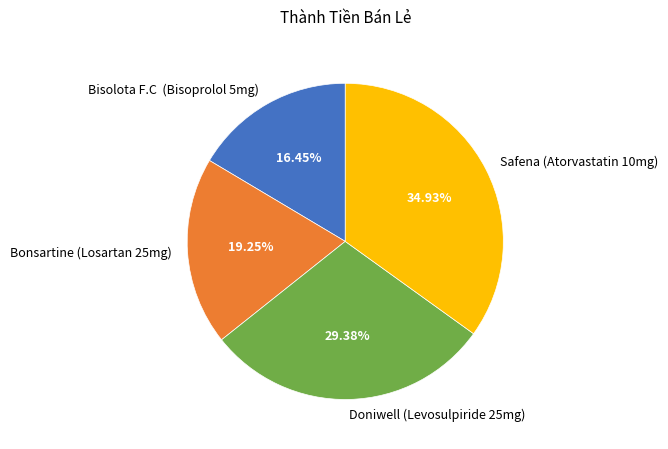

Approximately how many times larger is the value at Doniwell (Levosulpiride 25mg) compared to Safena (Atorvastatin 10mg)?

0.8